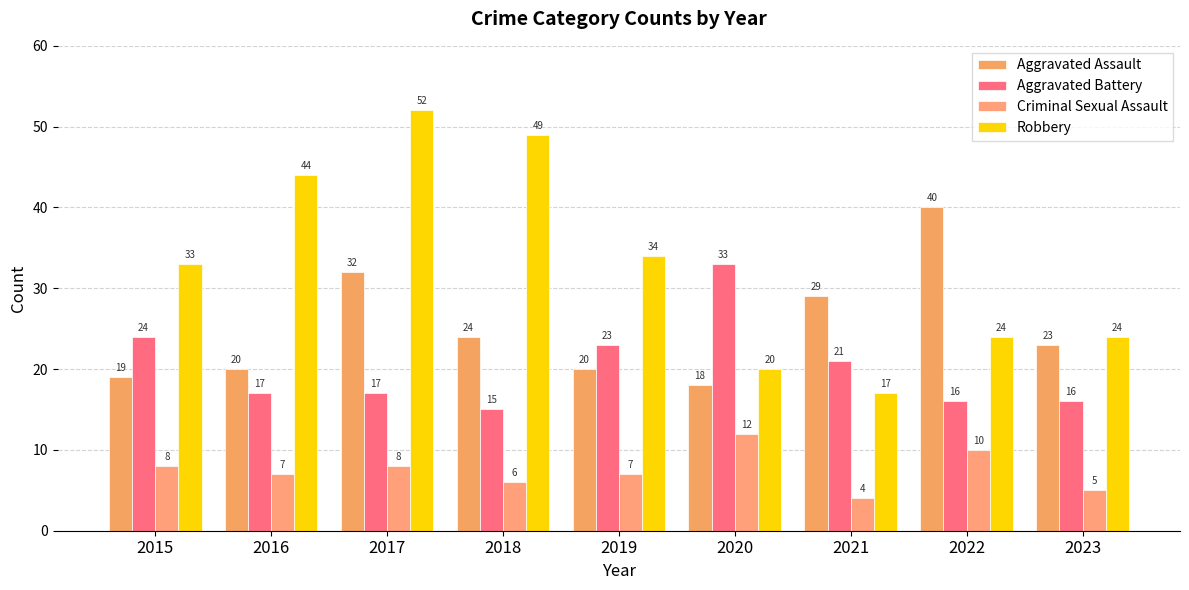

What is the difference between the highest and lowest values at 2016?

37